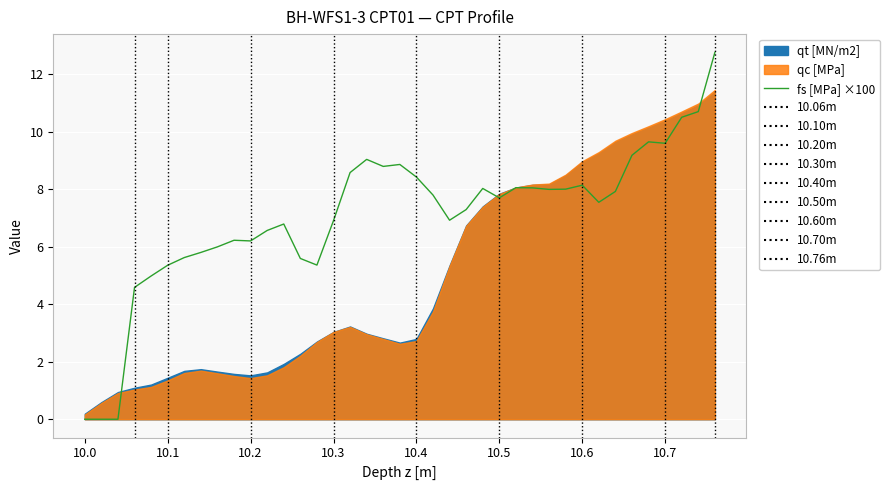

Reading left to right, extract all data points from this chart.

0.0	0.0	0.0	4.6	5.0	5.4	5.6	5.8	6.0	6.2	6.2	6.6	6.8	5.6	5.4	6.9	8.6	9.0	8.8	8.9	8.4	7.8	6.9	7.3	8.0	7.7	8.1	8.0	8.0	8.0	8.1	7.5	7.9	9.2	9.7	9.6	10.5	10.7	12.8